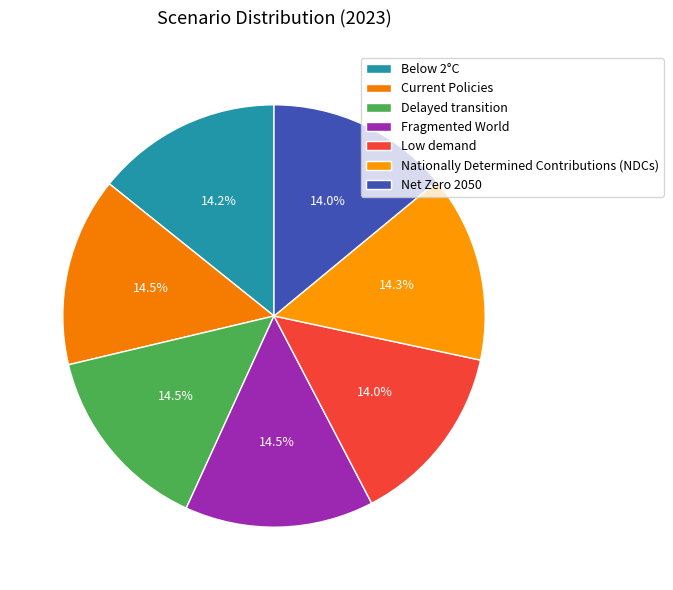

True or false: Delayed transition accounts for 14% of the total.

True